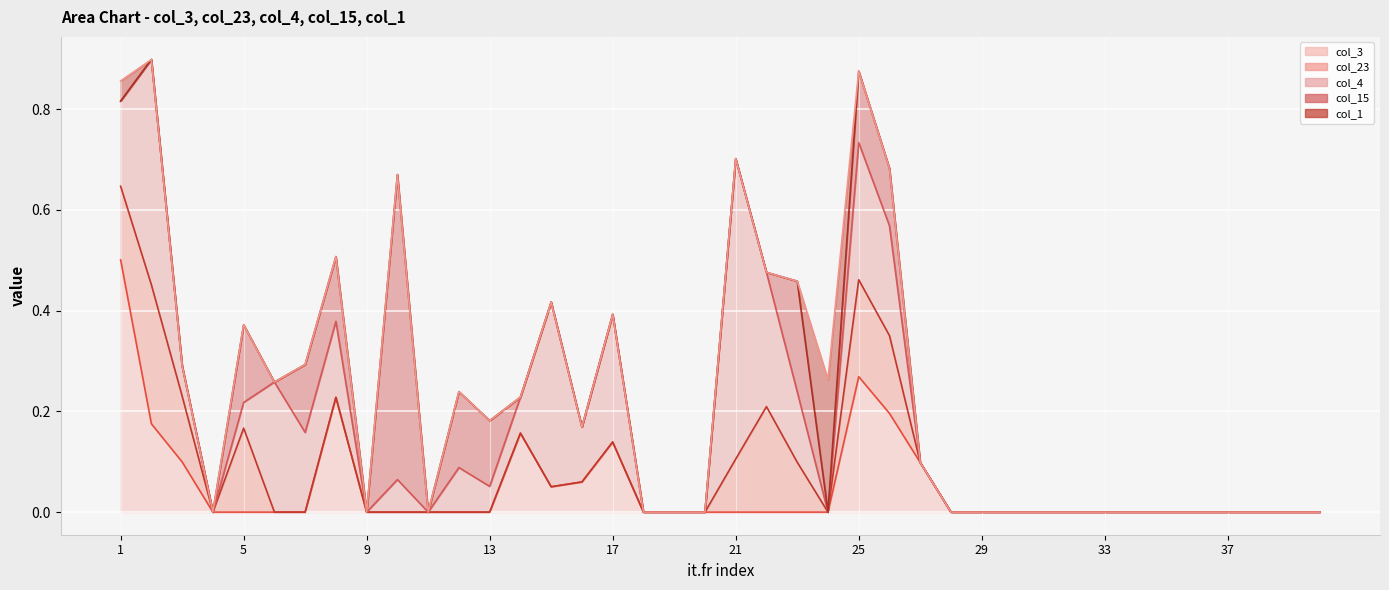

How many lines are shown in the chart?

5